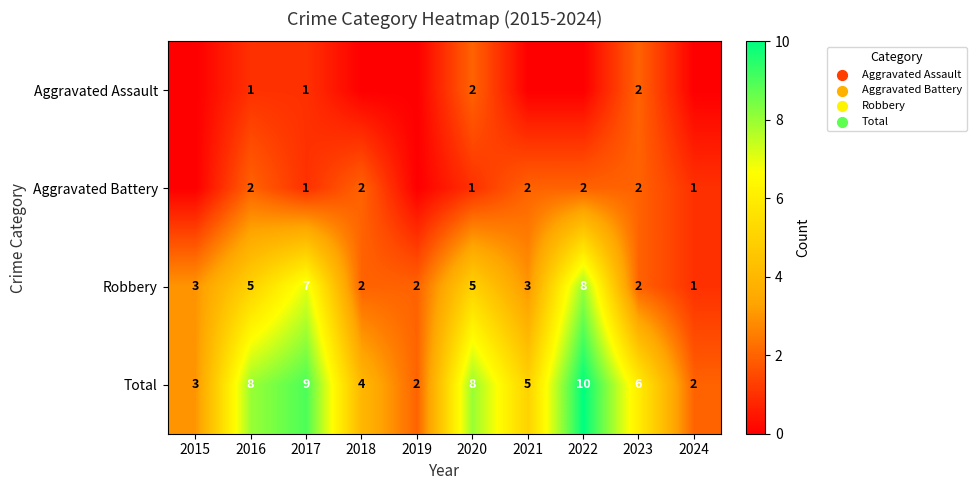

Is the value of Robbery at 2017 greater than the value of Aggravated Assault at 2017?

Yes